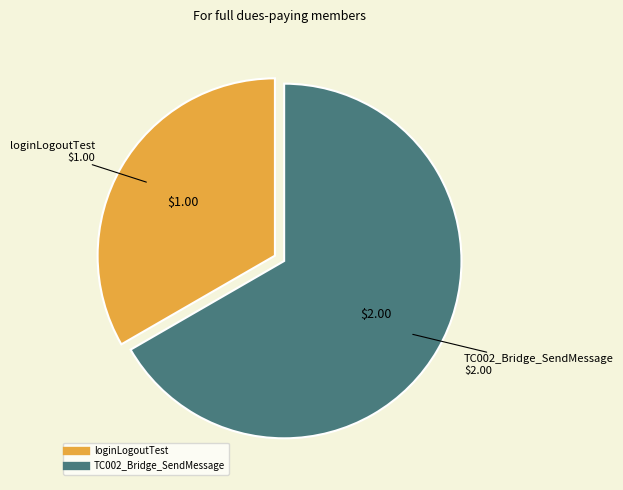

How many slices are in this pie chart?

2